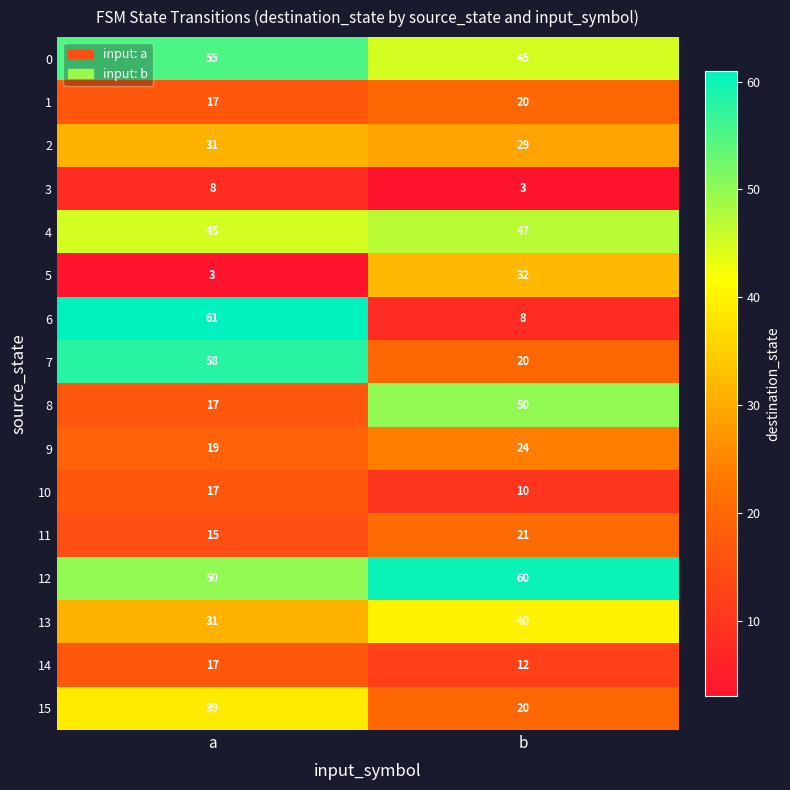

Rank the categories by 0 value from lowest to highest.

b, a